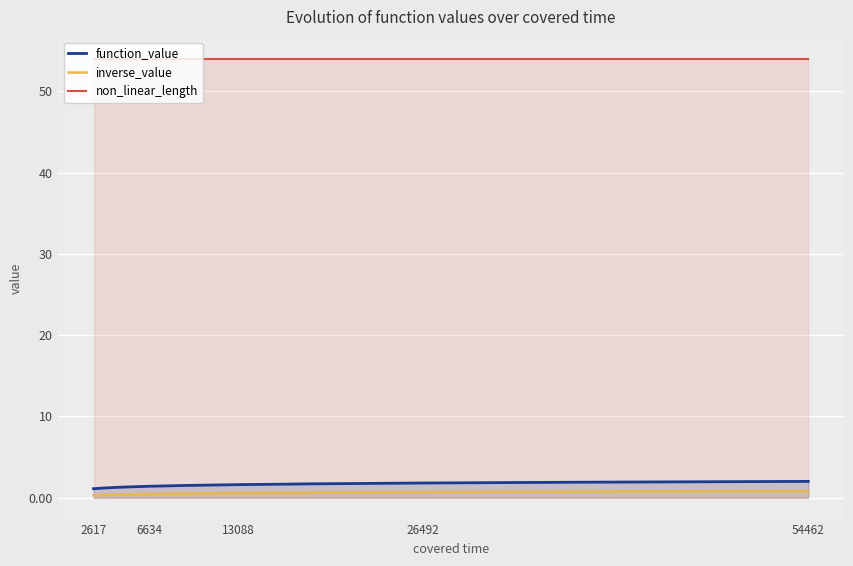

True or false: function_value has a value of 1.4 at 6634.

True